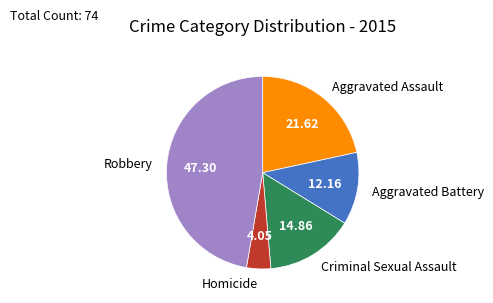

Is there any slice that represents more than half of the pie?

No